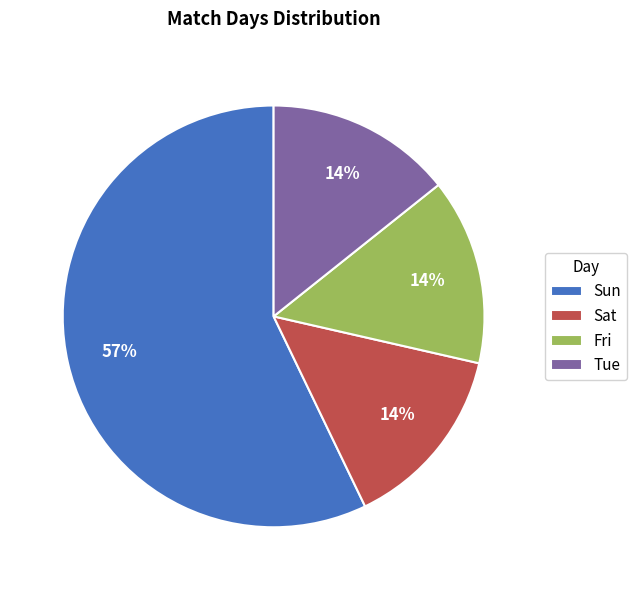

Does Sun account for over 50% of the chart?

Yes